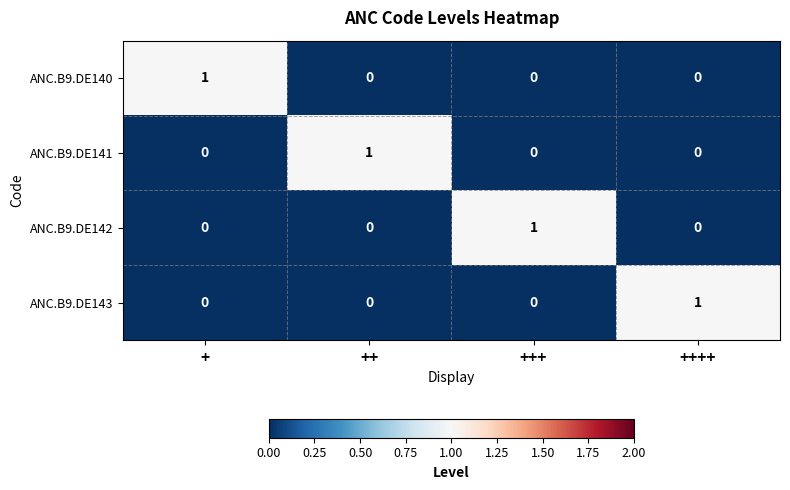

At how many categories does at least one series exceed 0?

4